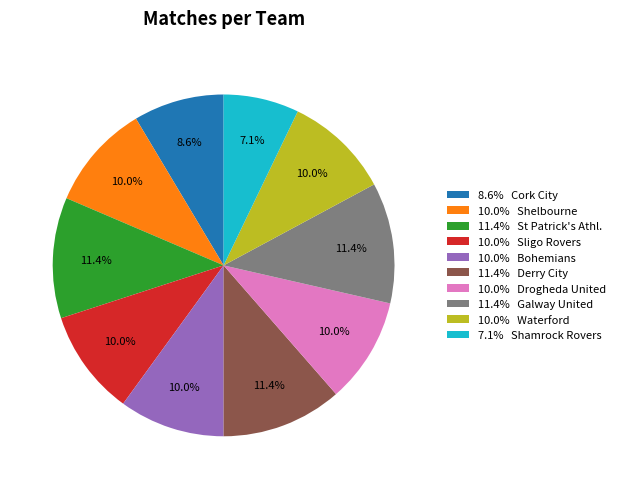

Is there a majority slice in this chart?

No